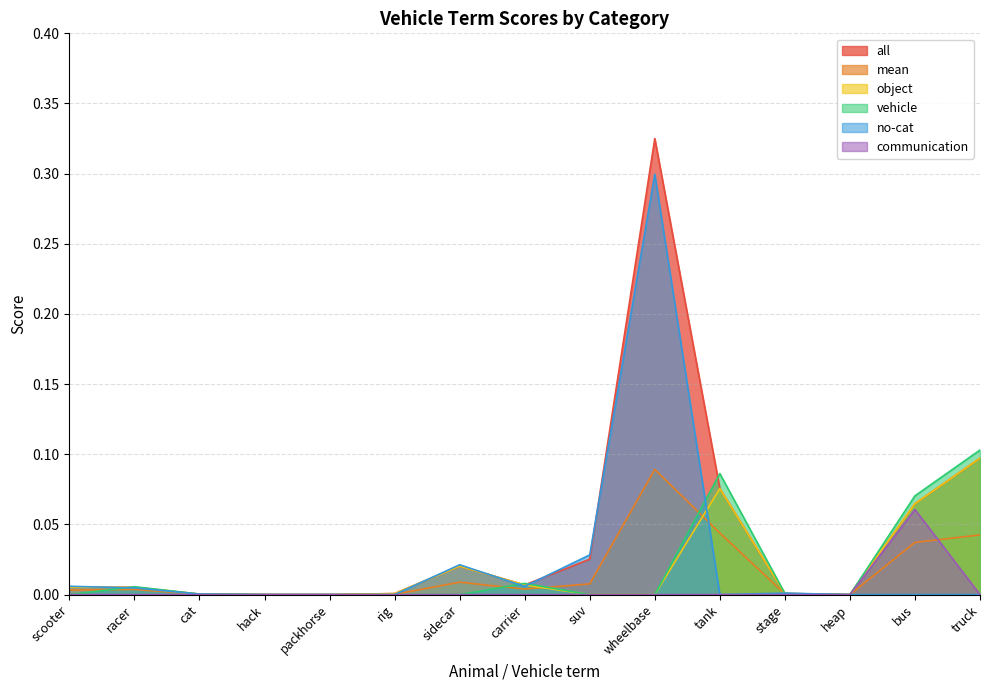

Rank the series at wheelbase from highest to lowest value.

all, no-cat, mean, object, vehicle, communication